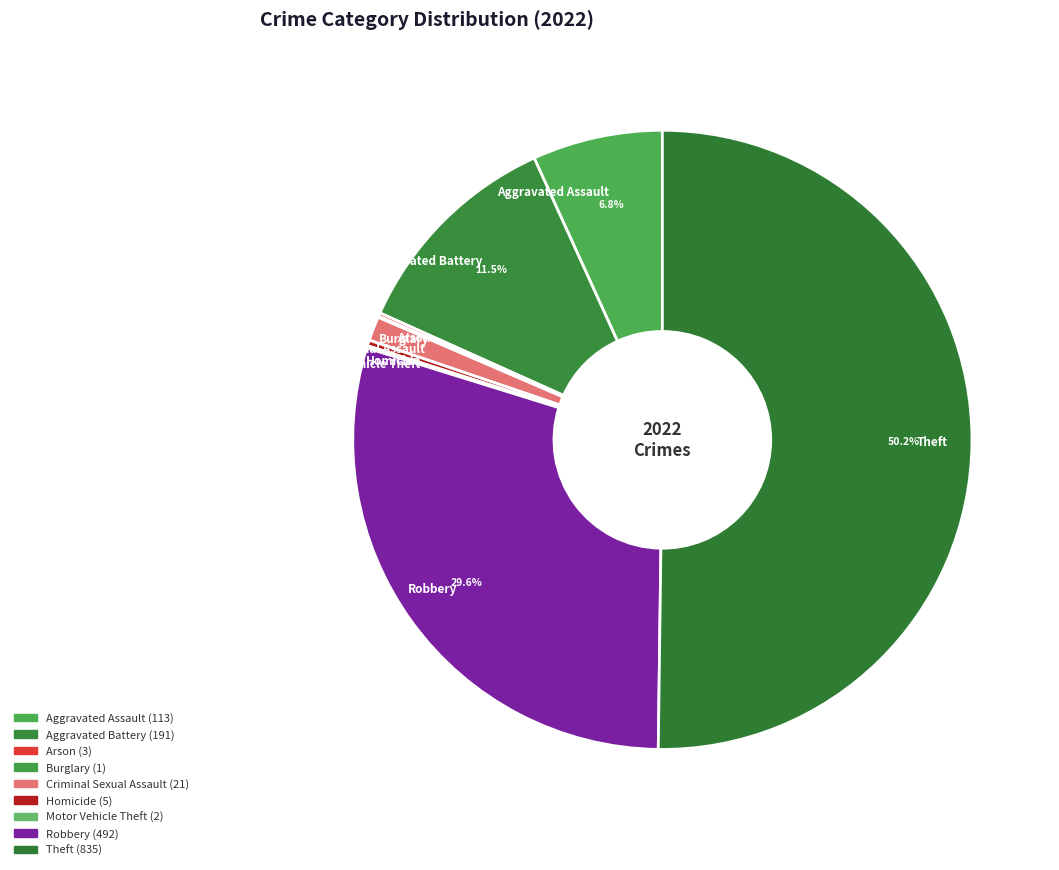

Combined, do Aggravated Battery and Homicide account for over 50%?

No